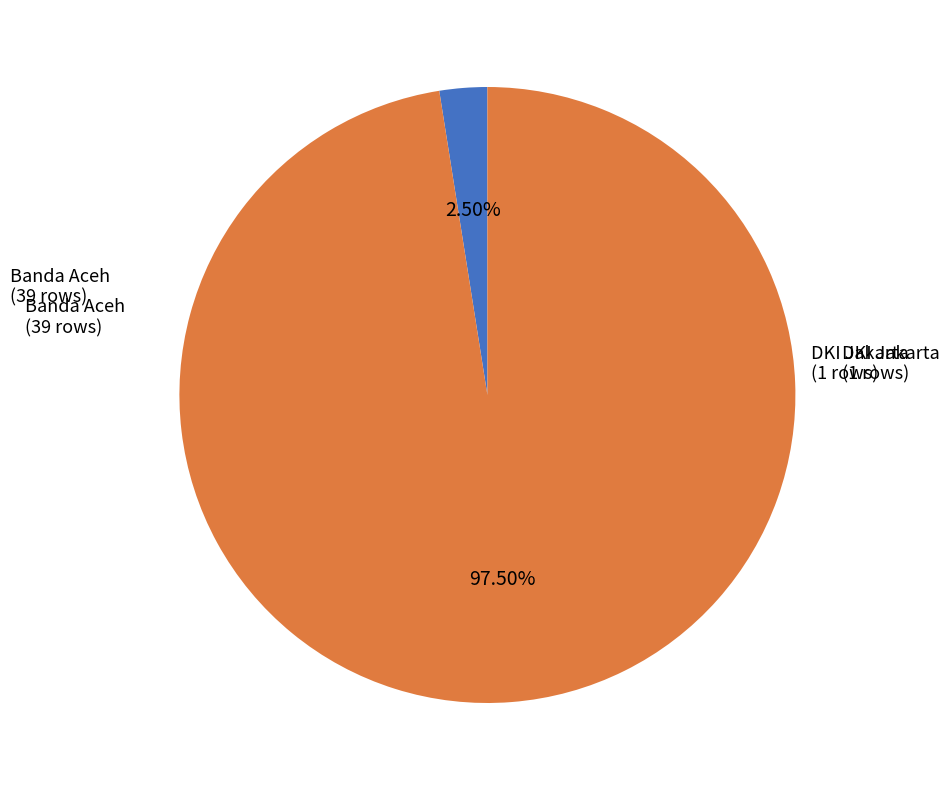

Is there a majority slice in this chart?

Yes